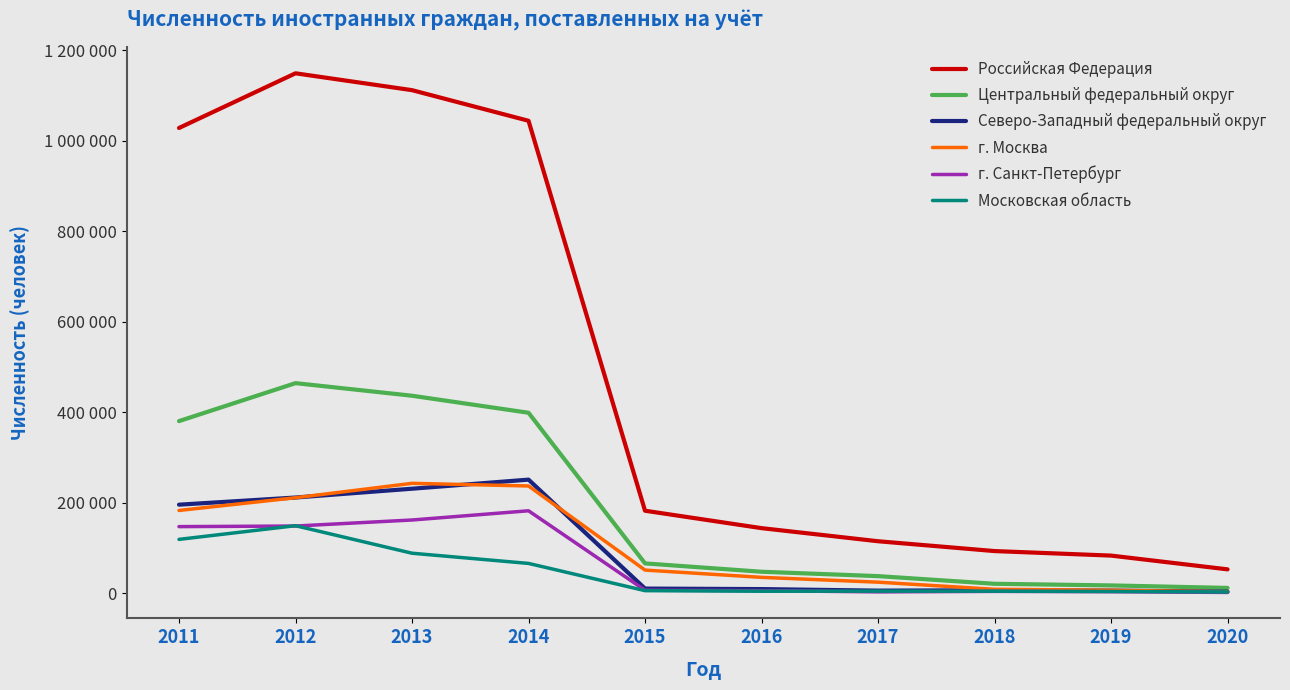

Where does the Центральный федеральный округ series first go above 65988?

2011